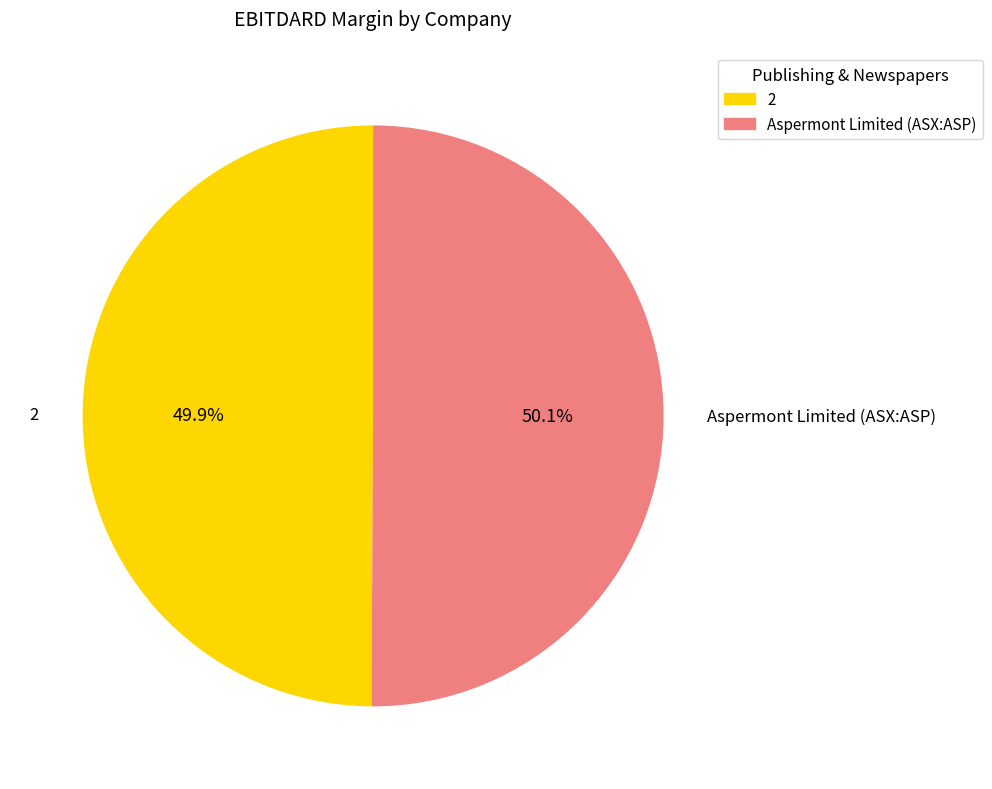

Combined, do 2 and Aspermont Limited (ASX:ASP) account for over 50%?

Yes